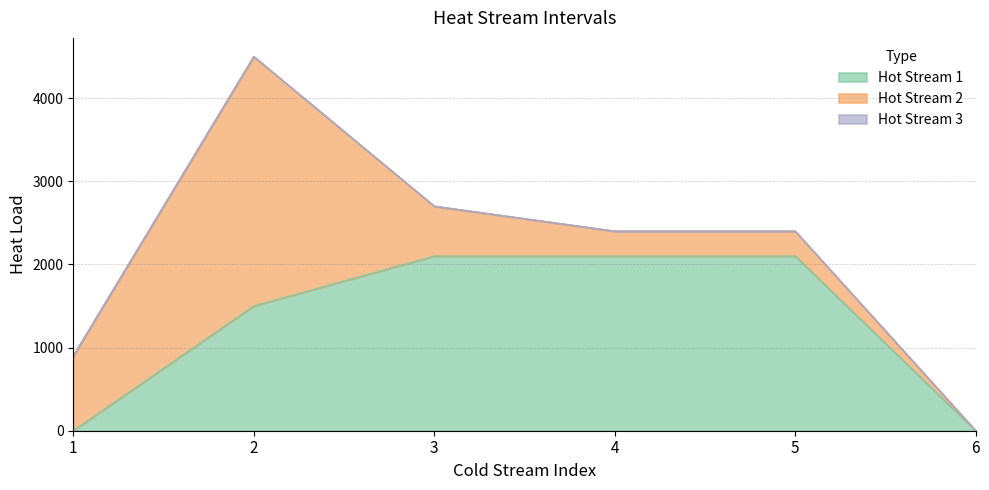

Does the chart have visible grid lines?

Yes